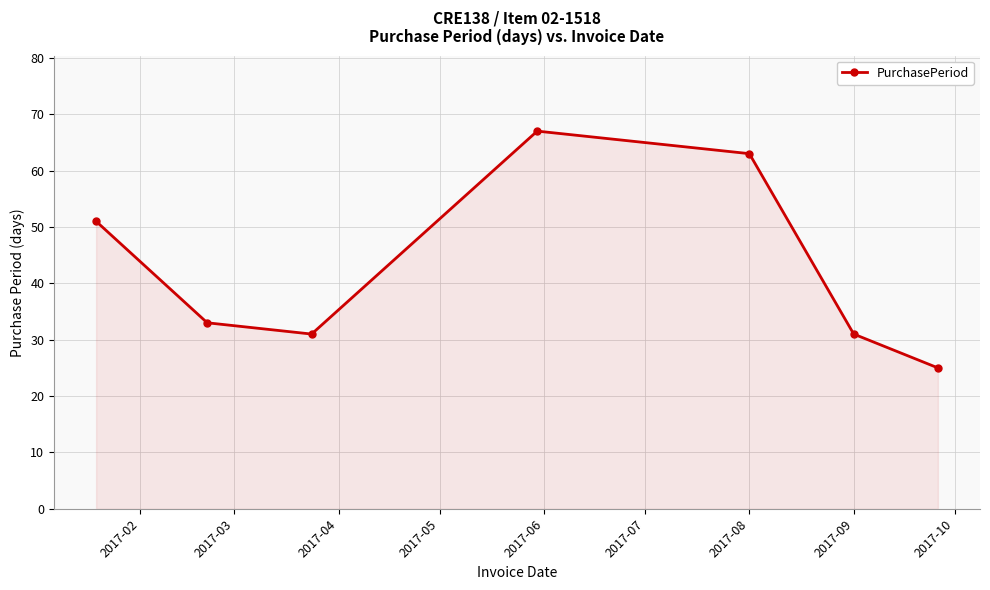

Count the number of data series in this chart.

1